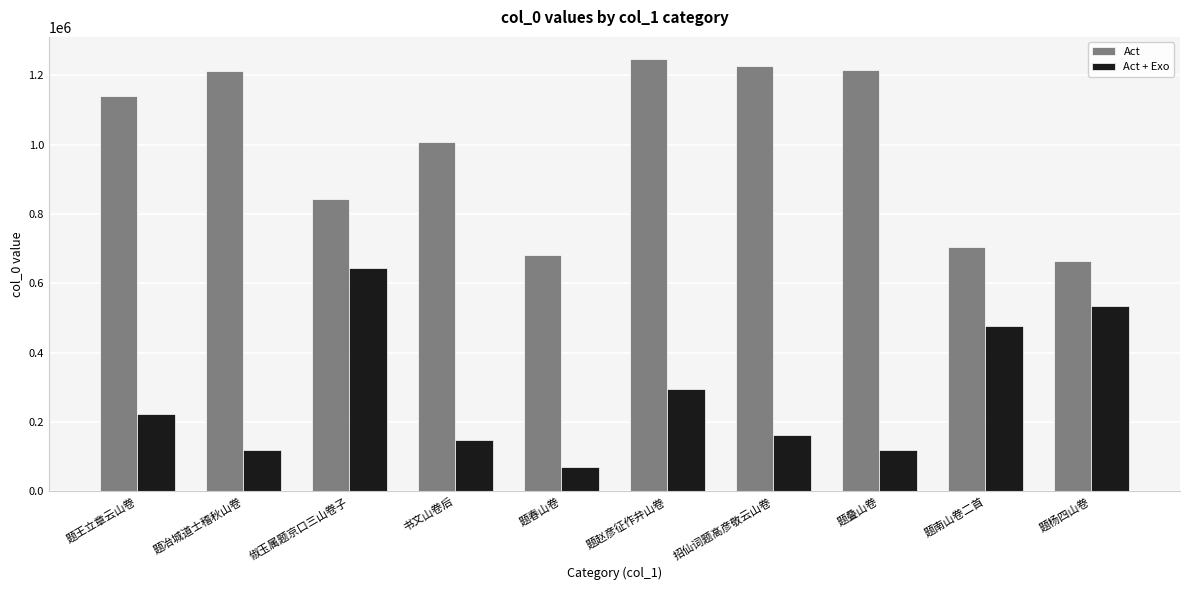

What is the greatest value displayed?

1248407